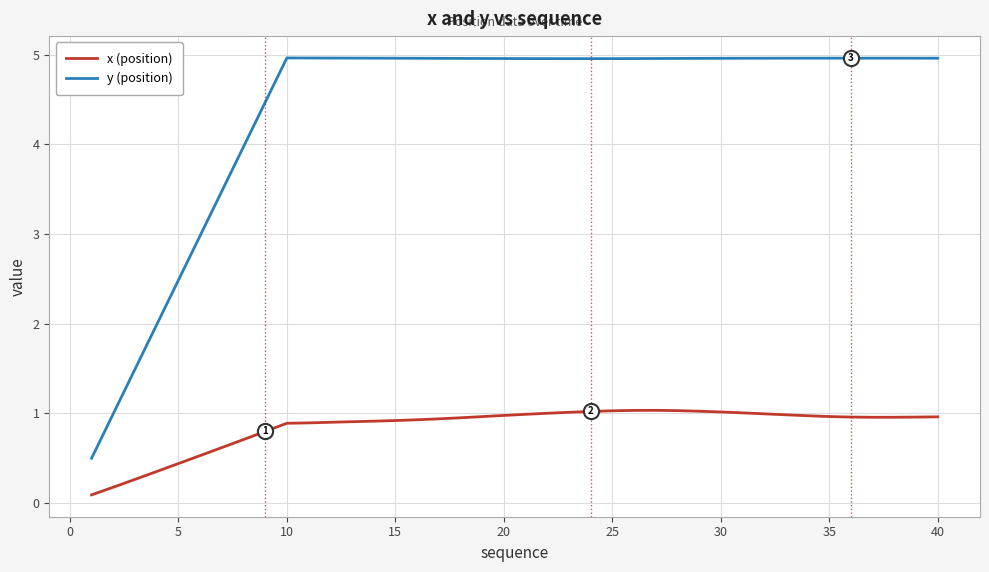

Which series has the widest spread of values?

y (position)